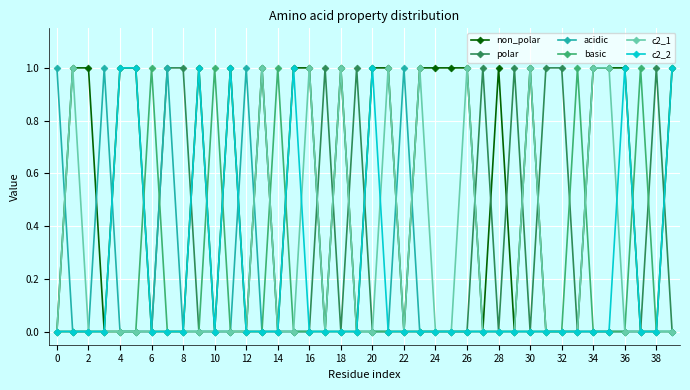

What is the sum of all polar values?

9